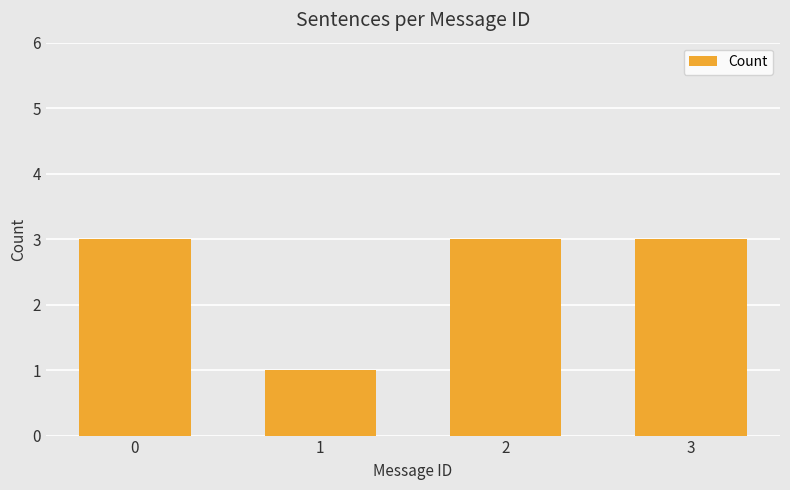

What is the difference between the second highest and minimum values?

2